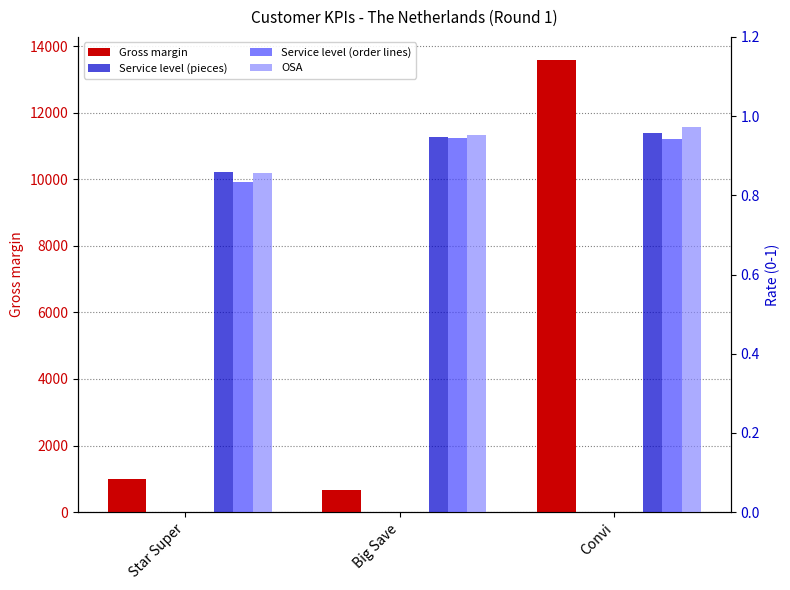

Rank the categories by Service level (pieces) value from highest to lowest.

Convi, Big Save, Star Super